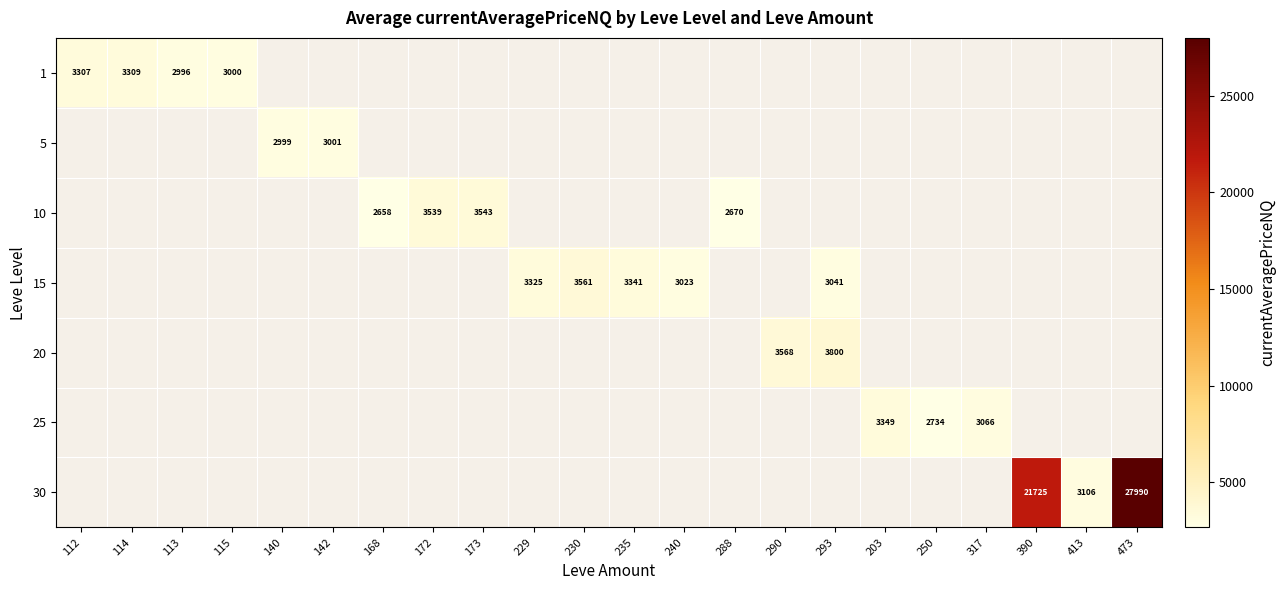

The 15 series shows 3341 at 235. True or false?

True